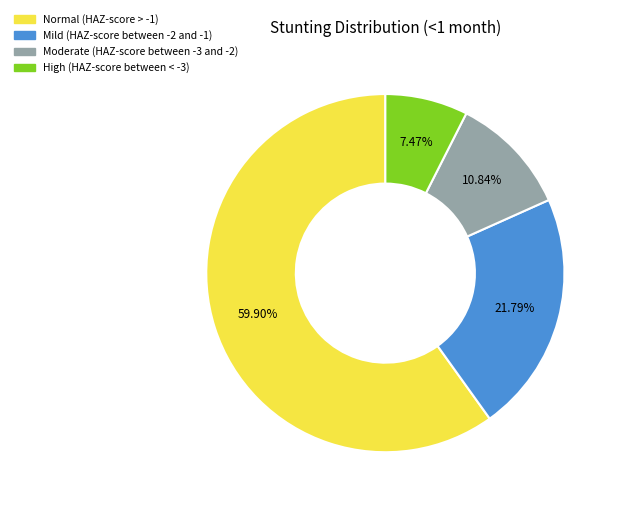

Combined, do Moderate (HAZ-score between -3 and -2) and High (HAZ-score between < -3) account for over 50%?

No